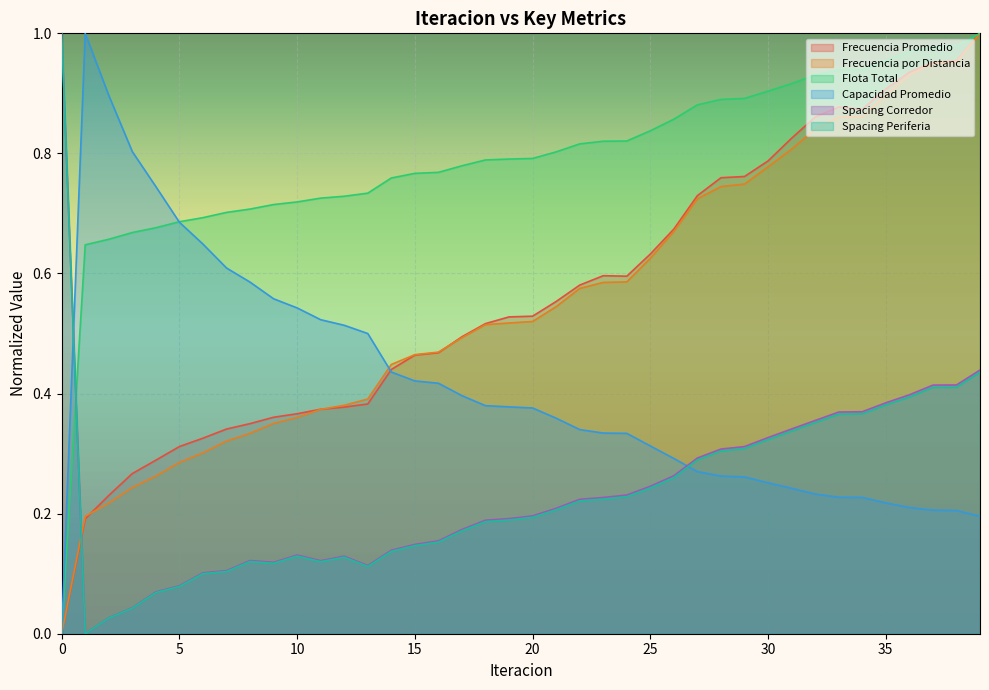

What is the difference between the Frecuencia por Distancia values at 36 and 13?

0.5